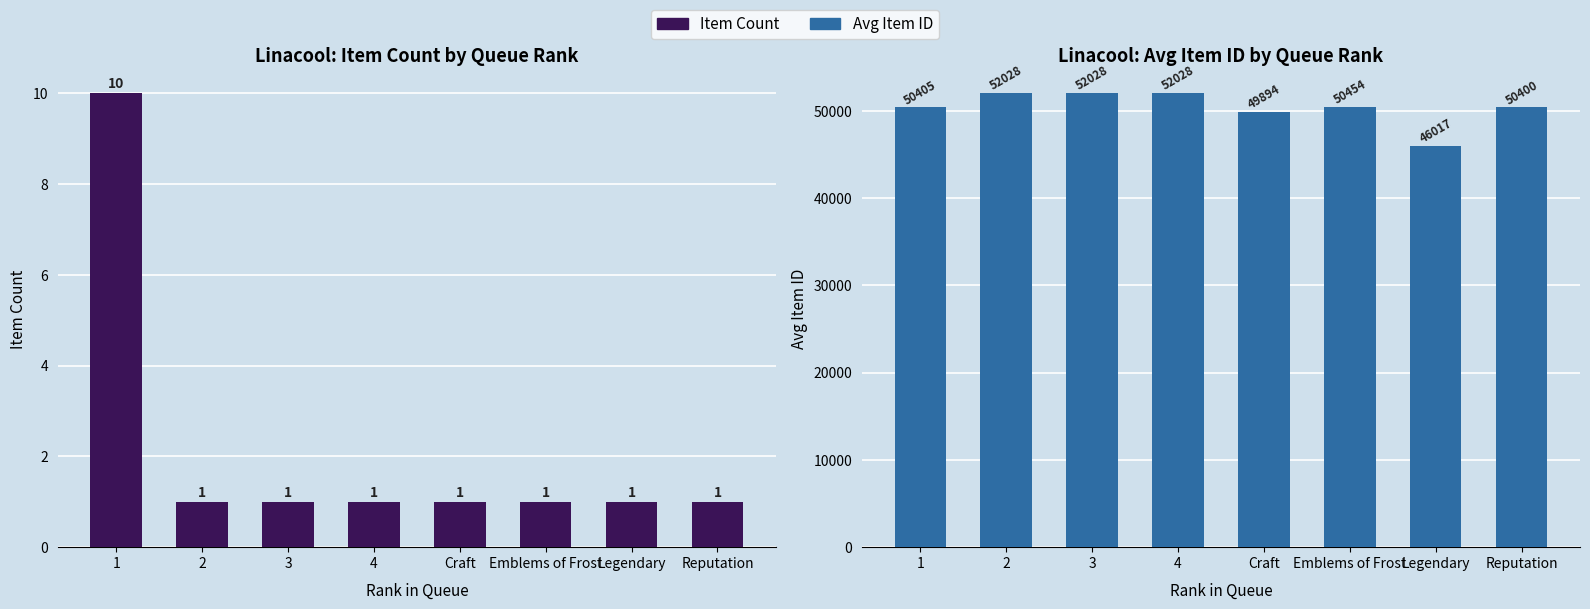

True or false: Avg Item ID has a value of 50405 at 1.

True